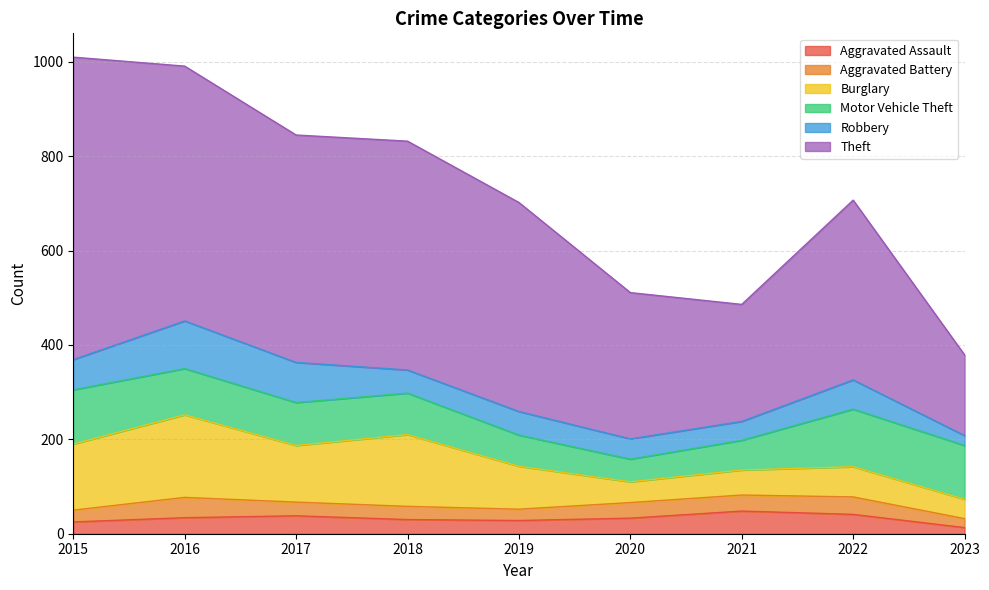

Which has a higher value, 2015 or 2017?

2017